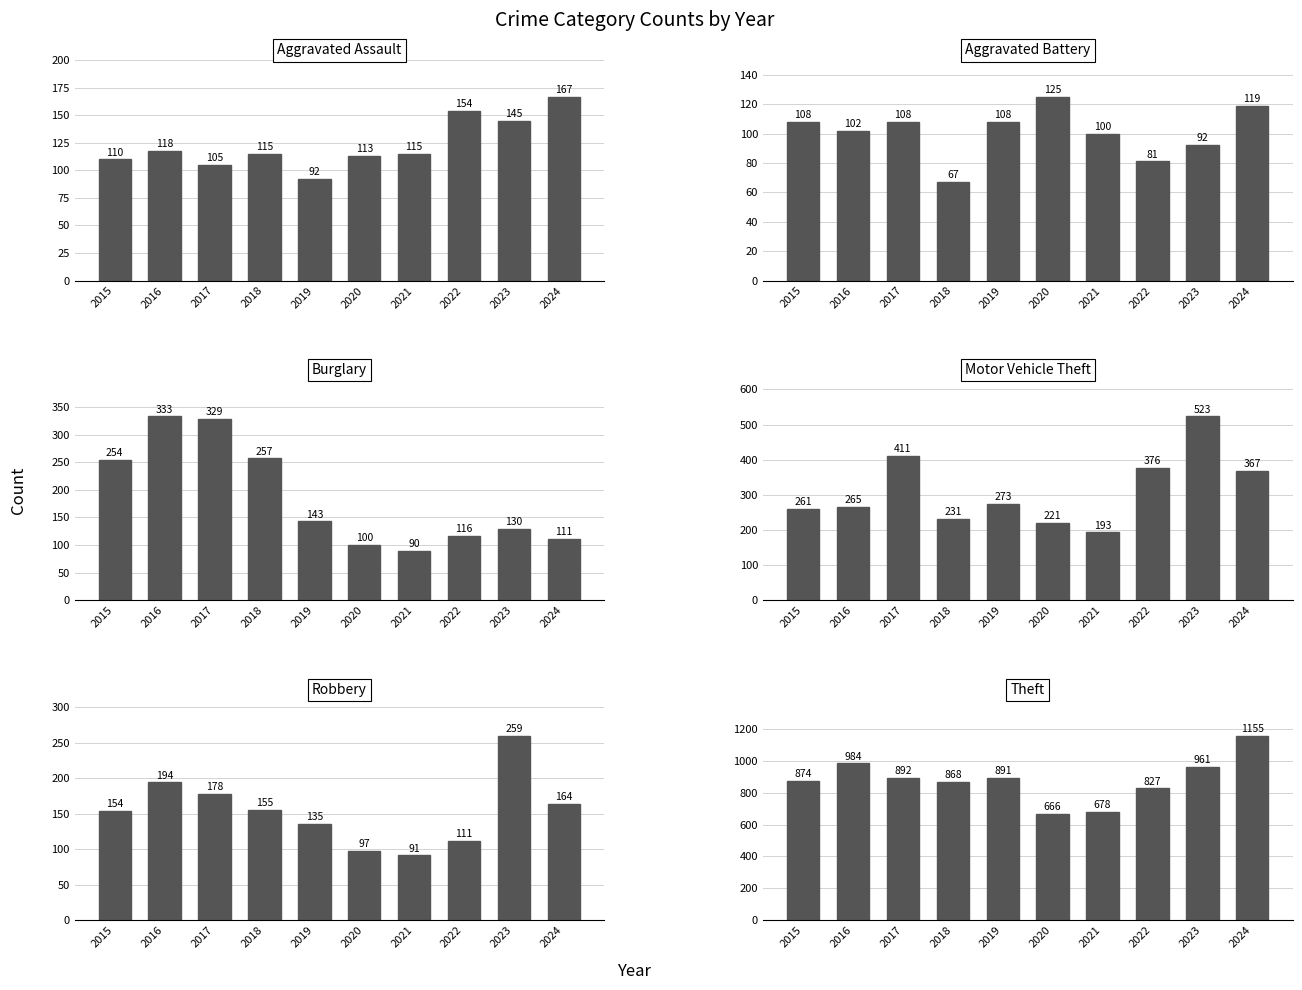

Where is Motor Vehicle Theft nearest to the value 358?

2024